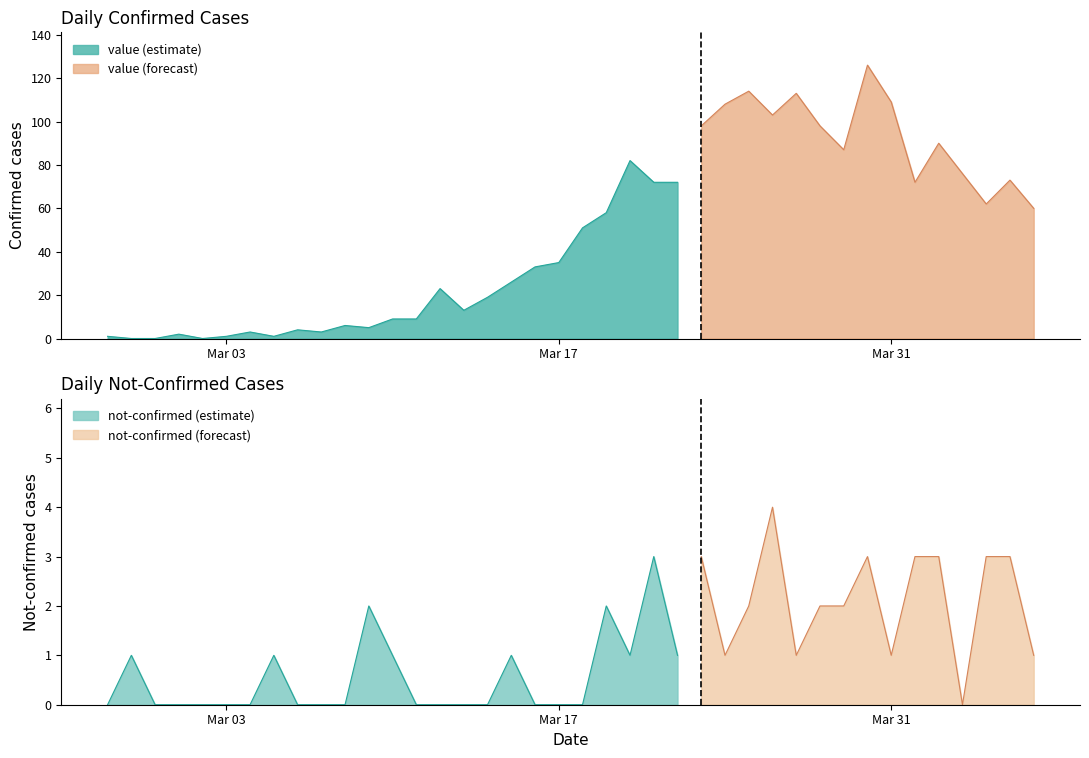

What is the difference between the not-confirmed values at 2020-03-04 and 2020-03-25?

2